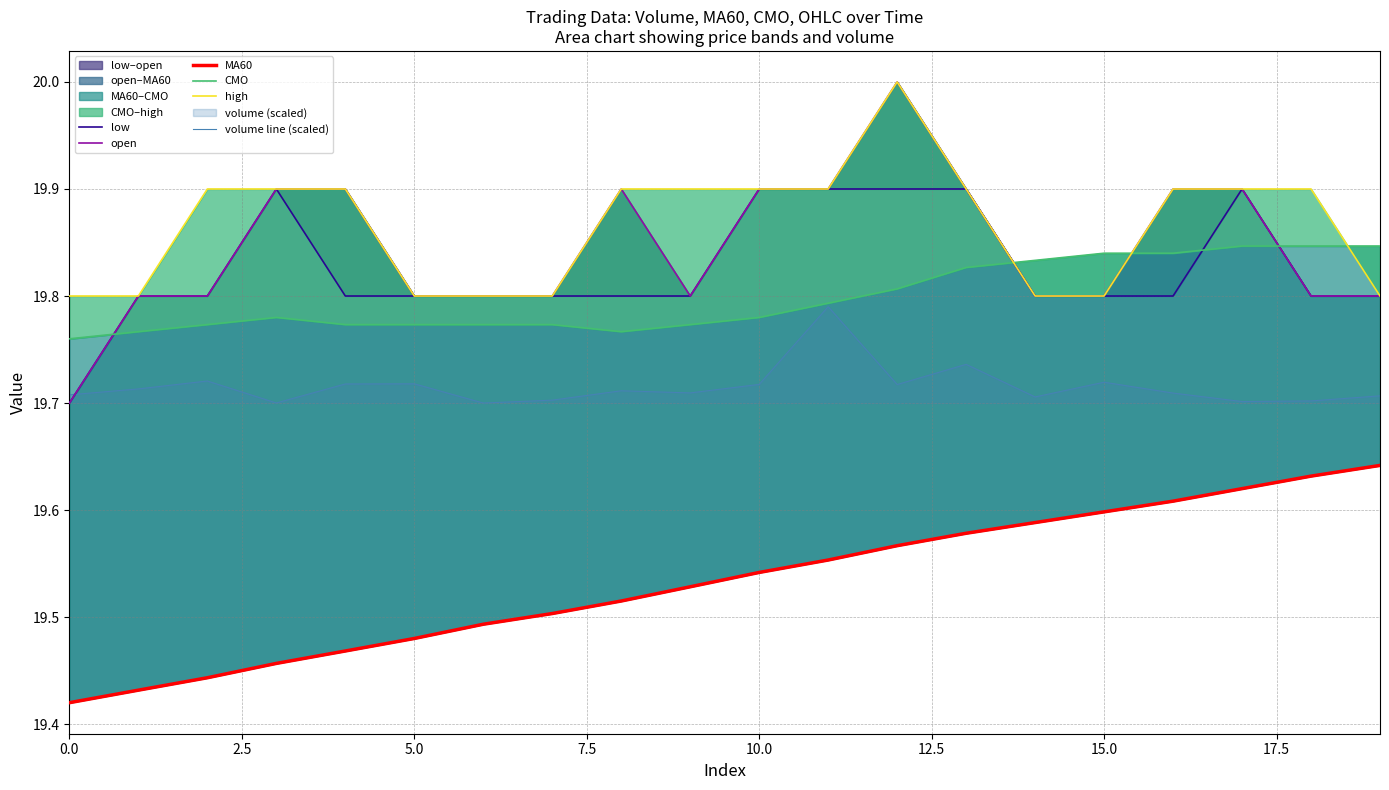

What is the label of the 20th point from the left?

19